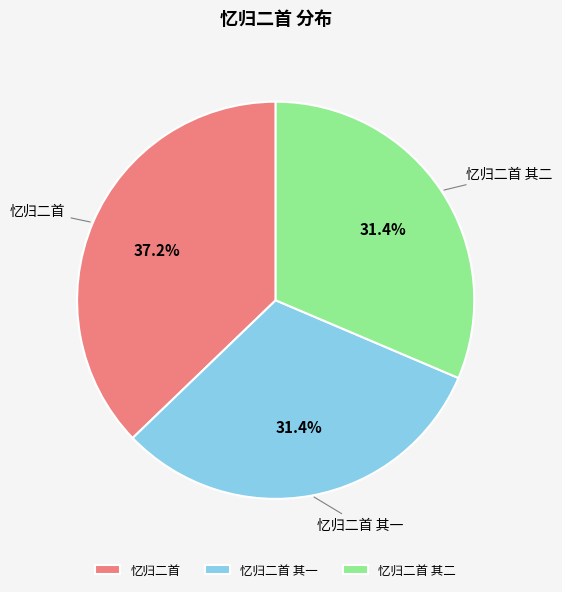

What percentage do 忆归二首 and 忆归二首 其一 together represent?

68.6%